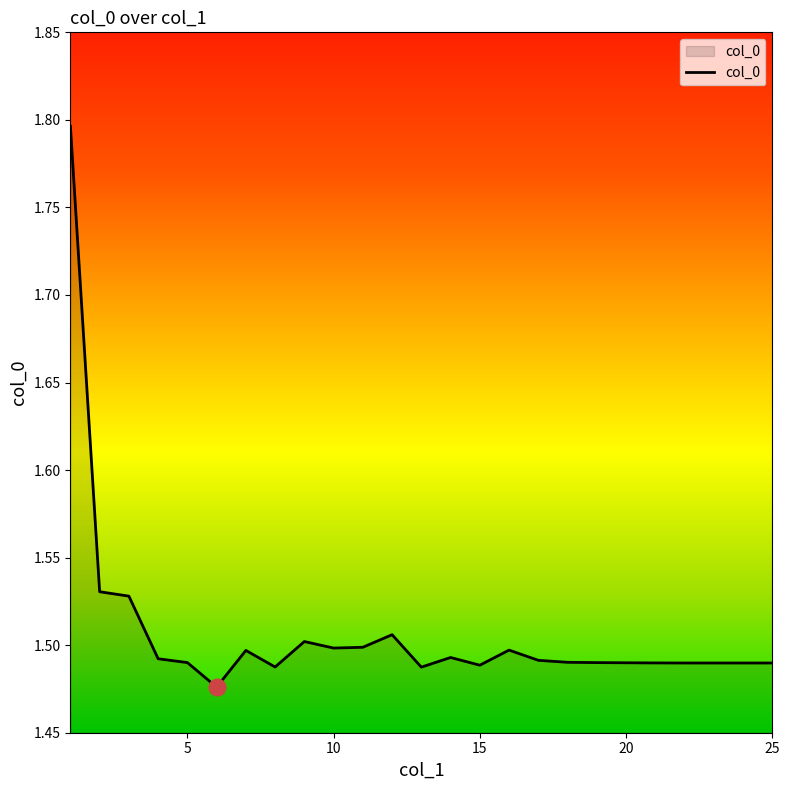

What is the difference between the maximum and minimum values?

0.3